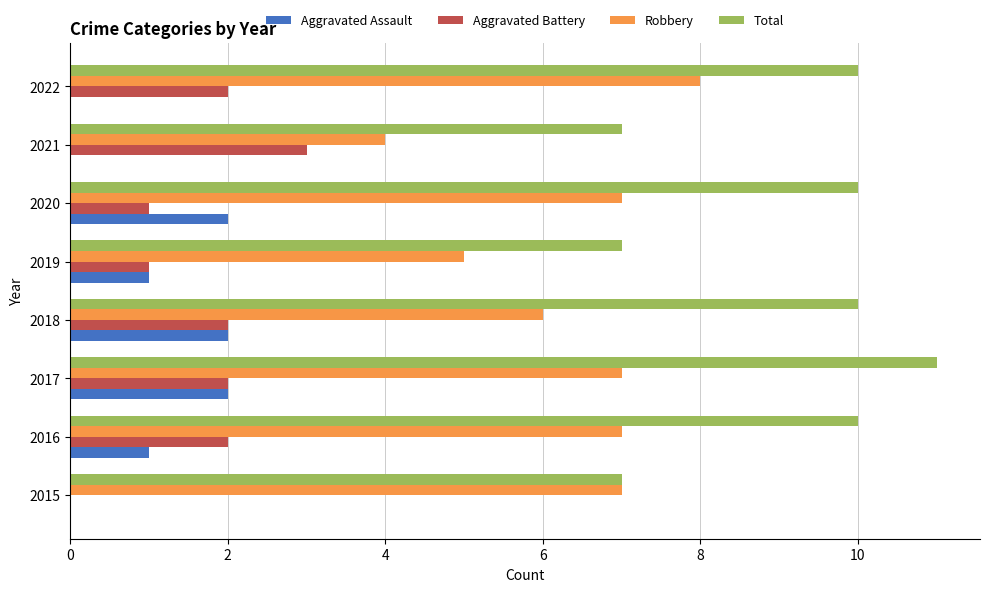

Which series has the largest total across all categories?

Total